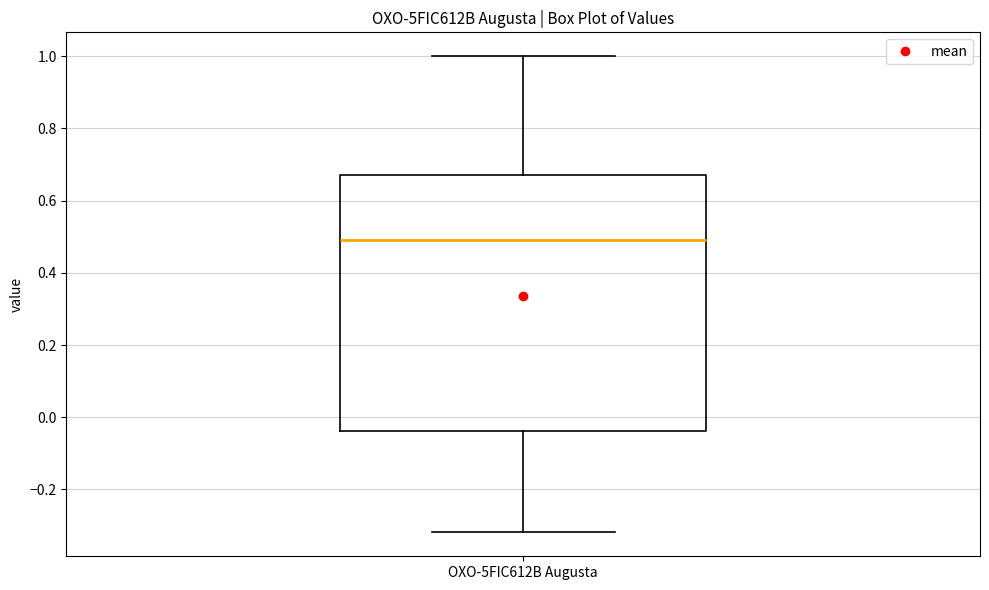

Where does the lower whisker of the box for OXO-5FIC612B Augusta end on the y-axis? The values are not printed on the chart, so give them approximately, as read against the axis.

-0.32